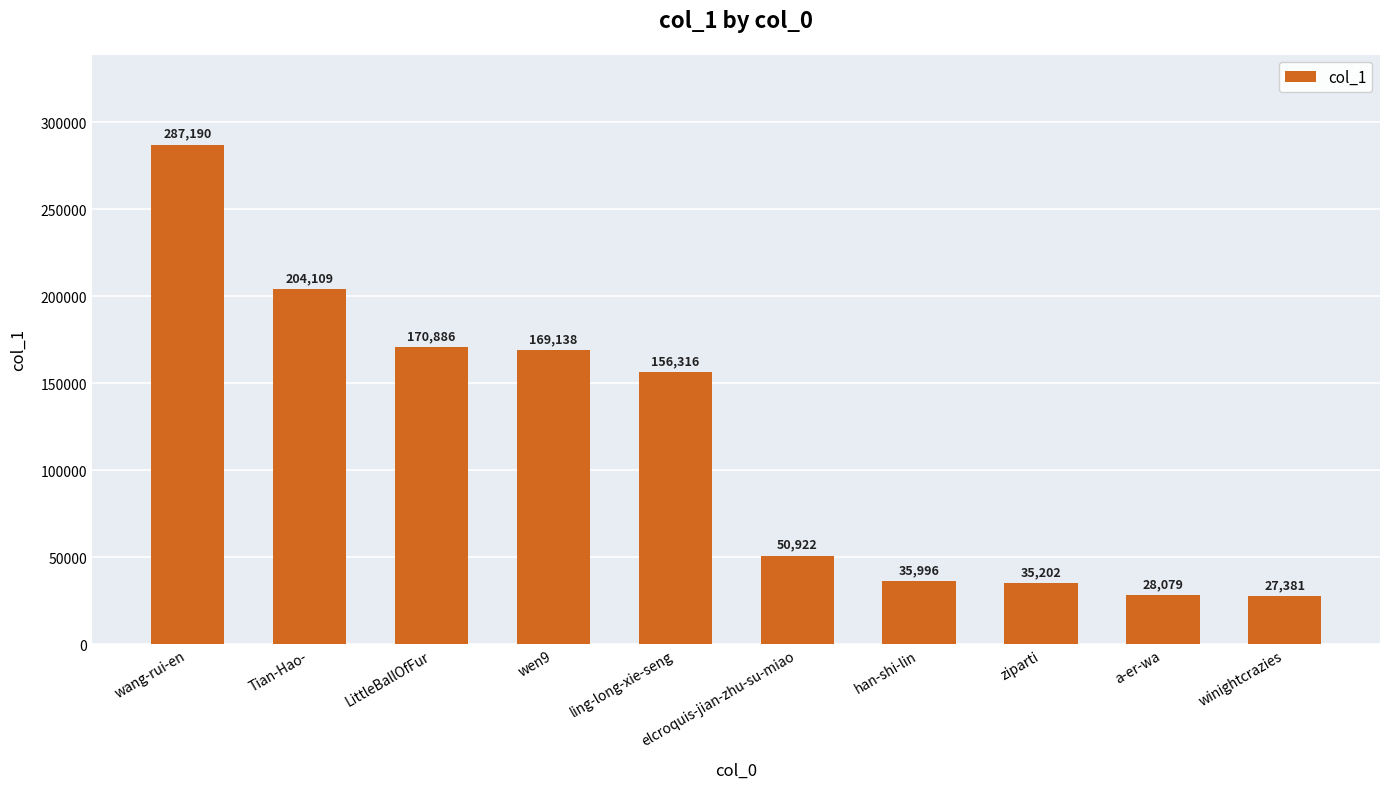

Reading left to right, extract all data points from this chart.

287190	204109	170886	169138	156316	50922	35996	35202	28079	27381